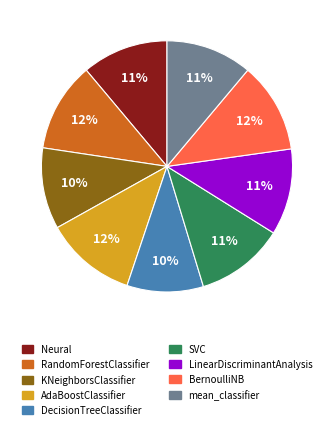

True or false: LinearDiscriminantAnalysis accounts for 1% of the total.

False